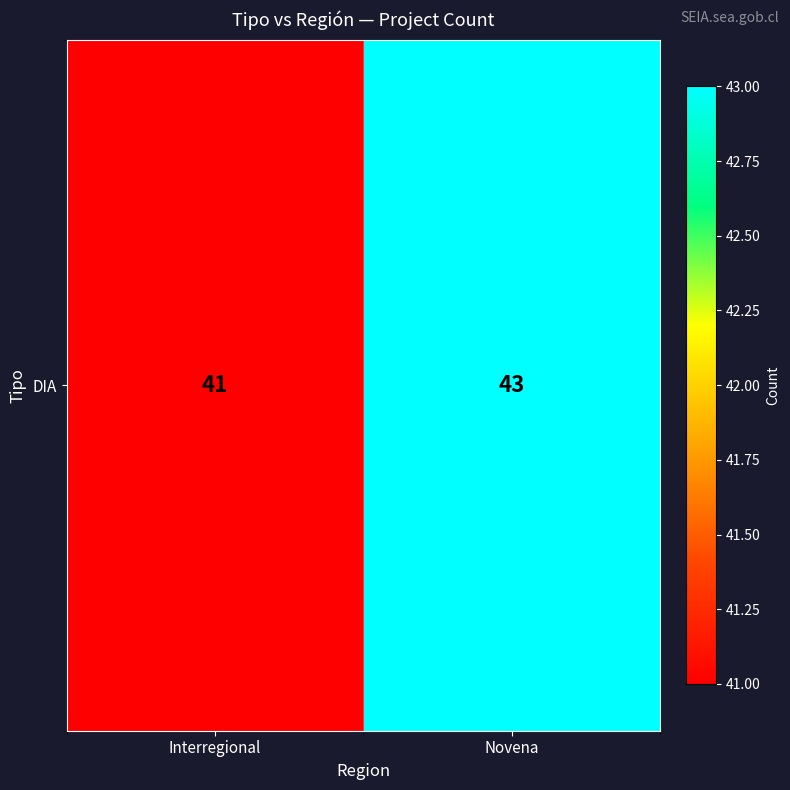

What is the change in value from Interregional to Novena?

+2